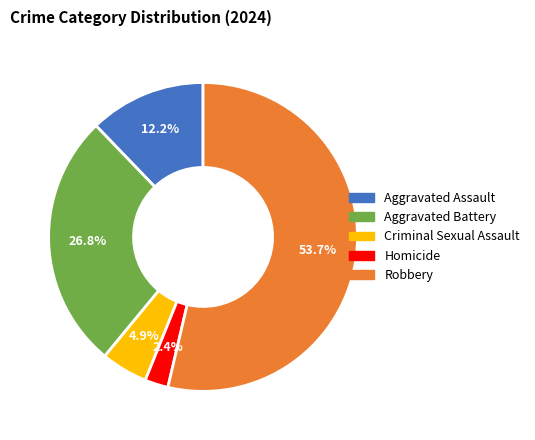

True or false: Aggravated Battery accounts for 34% of the total.

False